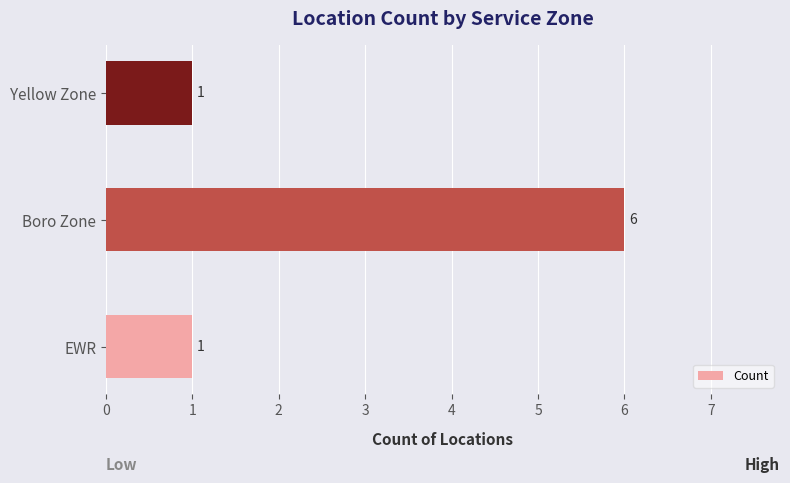

True or false: the data shows 1 at Yellow Zone.

True